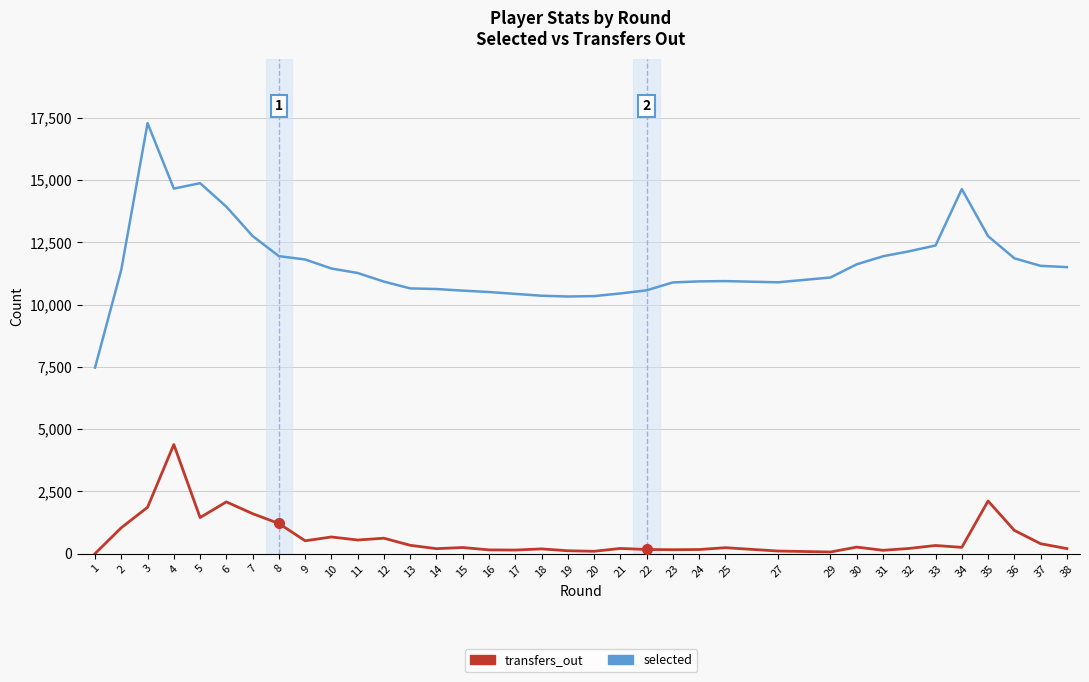

What is the total value across all series at 27?

11003